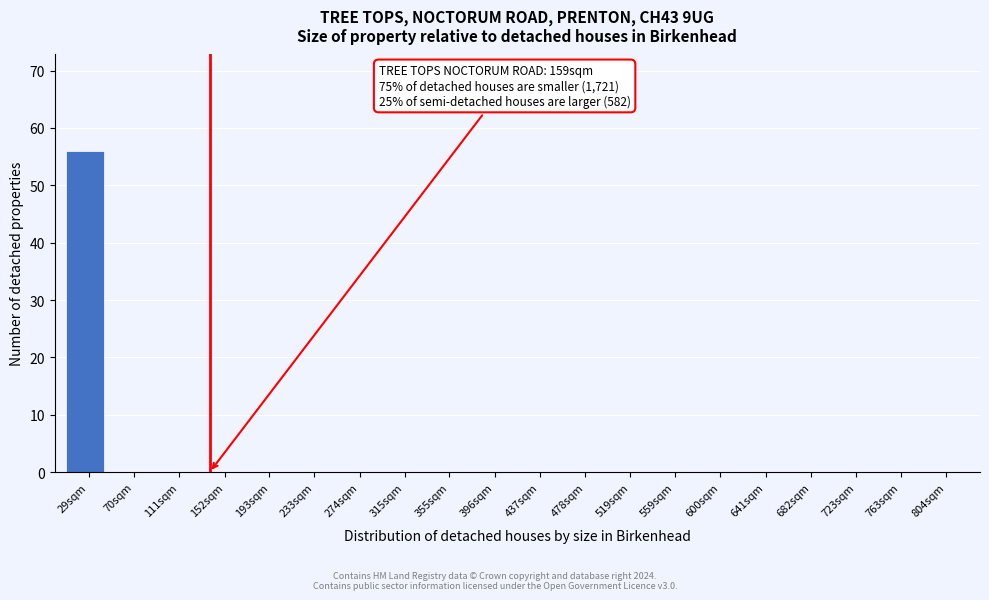

Reading left to right, what are all the values shown in this chart?

29sqm=56	70sqm=0	111sqm=0	152sqm=0	193sqm=0	233sqm=0	274sqm=0	315sqm=0	355sqm=0	396sqm=0	437sqm=0	478sqm=0	519sqm=0	559sqm=0	600sqm=0	641sqm=0	682sqm=0	723sqm=0	763sqm=0	804sqm=0